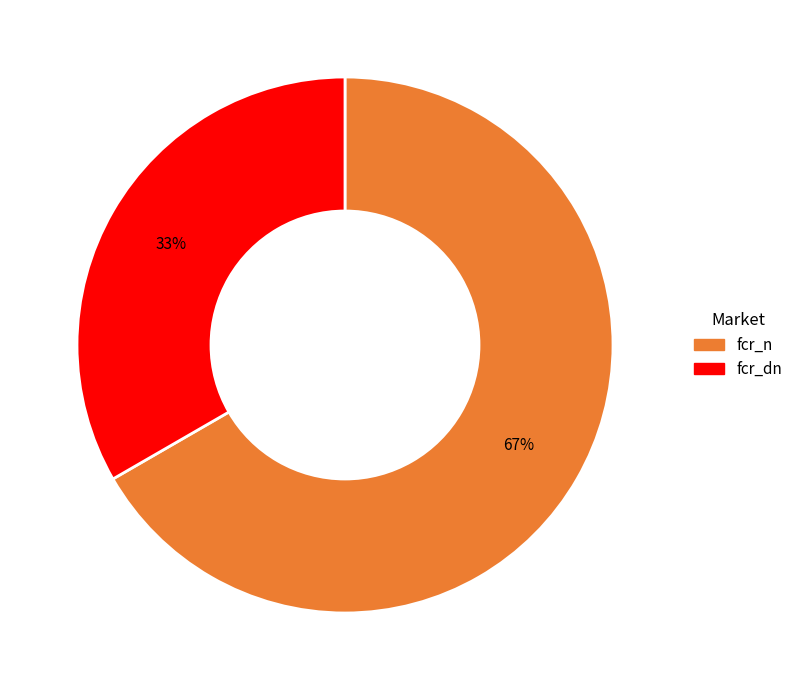

Does any single category account for the majority?

Yes